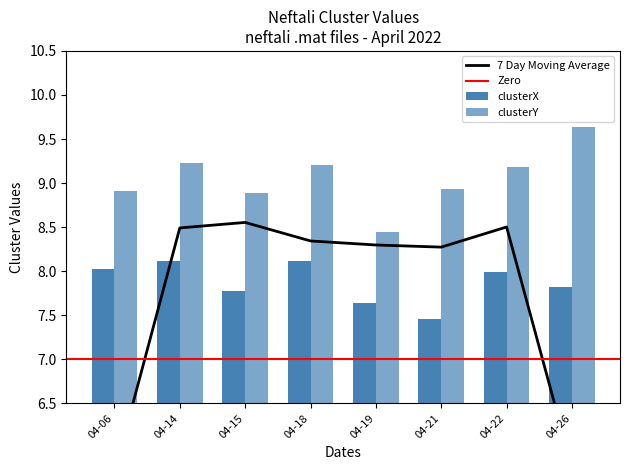

Which series has the largest total across all categories?

clusterY